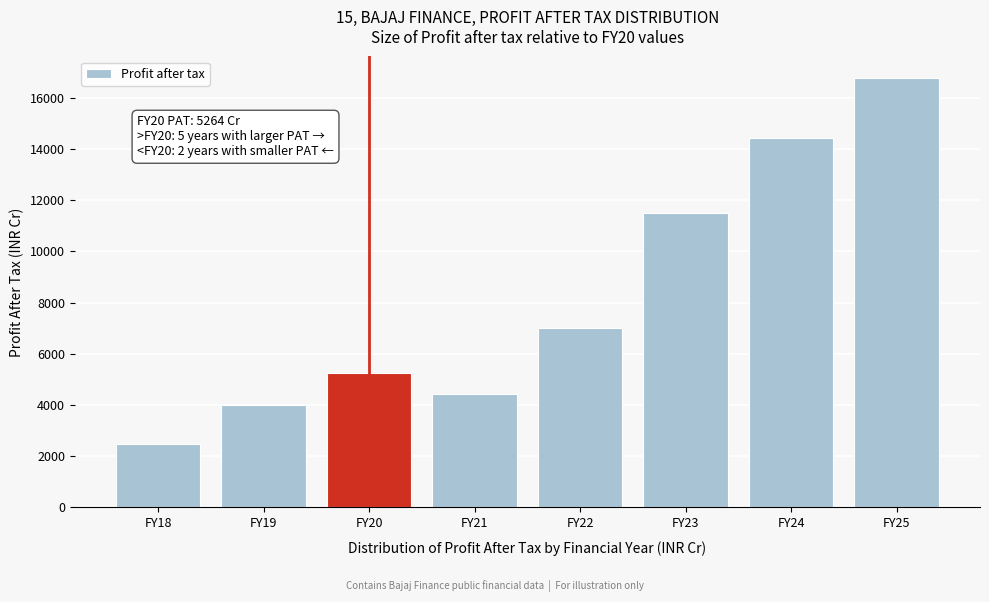

Reading right to left, extract all data points from this chart.

16779	14451	11508	7028	4420	5264	3995	2496